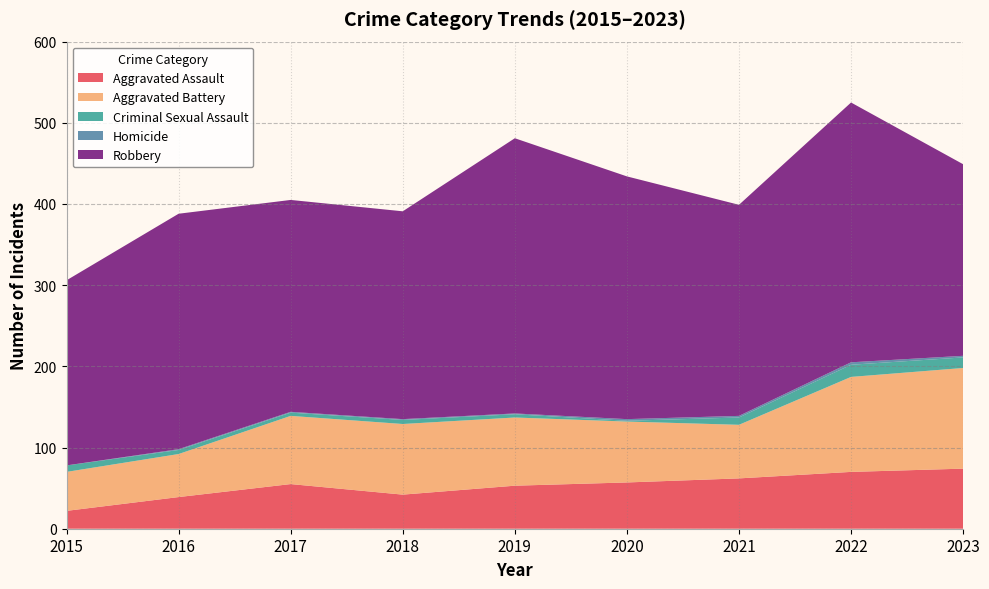

Reading right to left, transcribe all the data shown in this chart.

Aggravated Assault: 74	70	62	57	53	42	55	39	22
Aggravated Battery: 124	117	66	75	84	87	84	53	48
Criminal Sexual Assault: 13	15	9	1	4	5	4	5	8
Homicide: 2	3	2	2	1	1	1	1	0
Robbery: 236	320	260	299	339	256	261	290	228